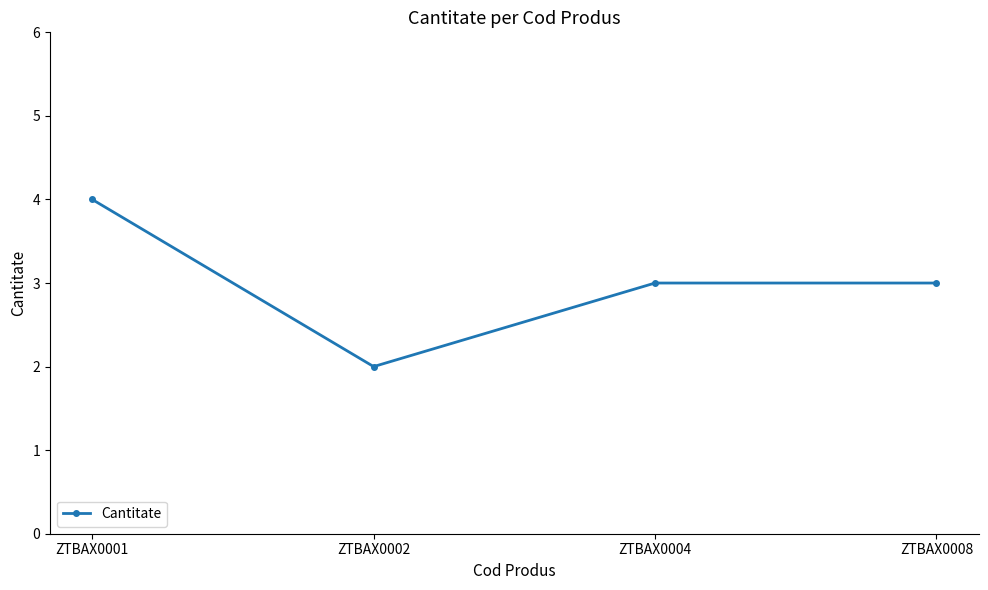

The chart shows a value of 5 at ZTBAX0001. True or false?

False